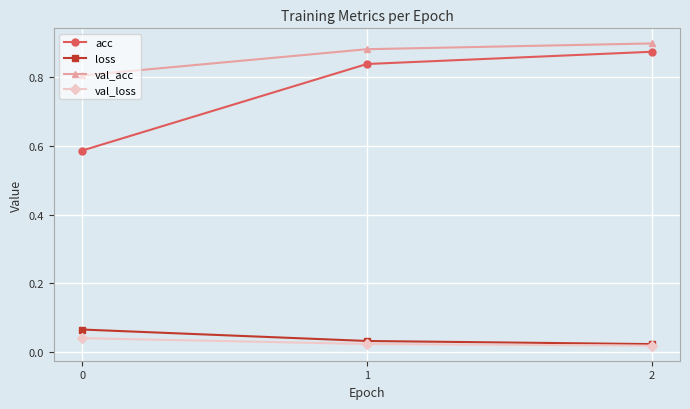

True or false: val_acc has a value of 0.9 at 1.

True